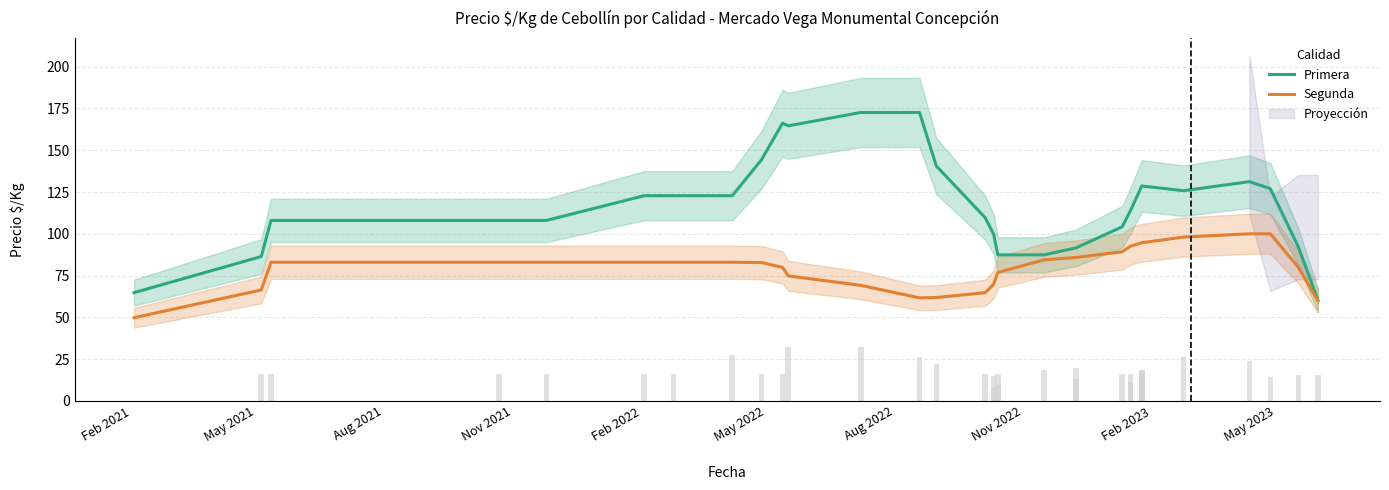

List the series in order of their overall mean, highest first.

Primera, Segunda